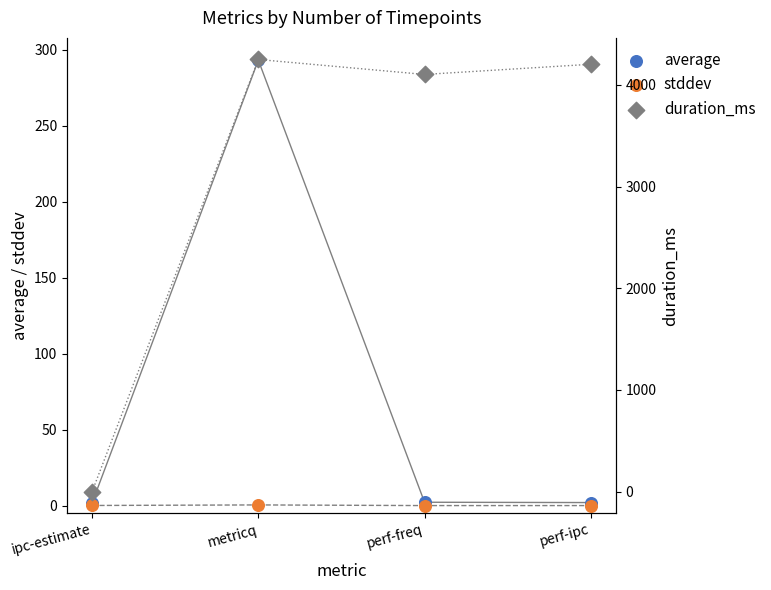

At how many categories does at least one series exceed 3530?

3